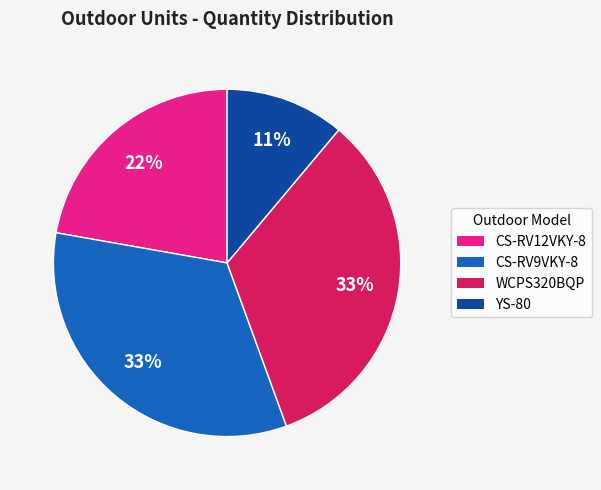

How many segments does this pie chart have?

4